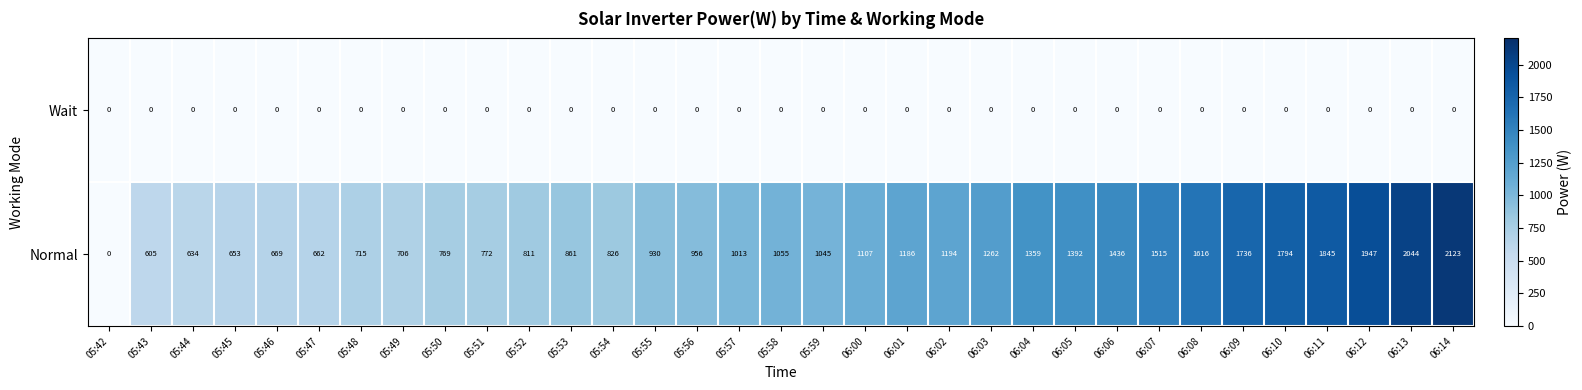

Which series has the largest range (max minus min)?

Normal